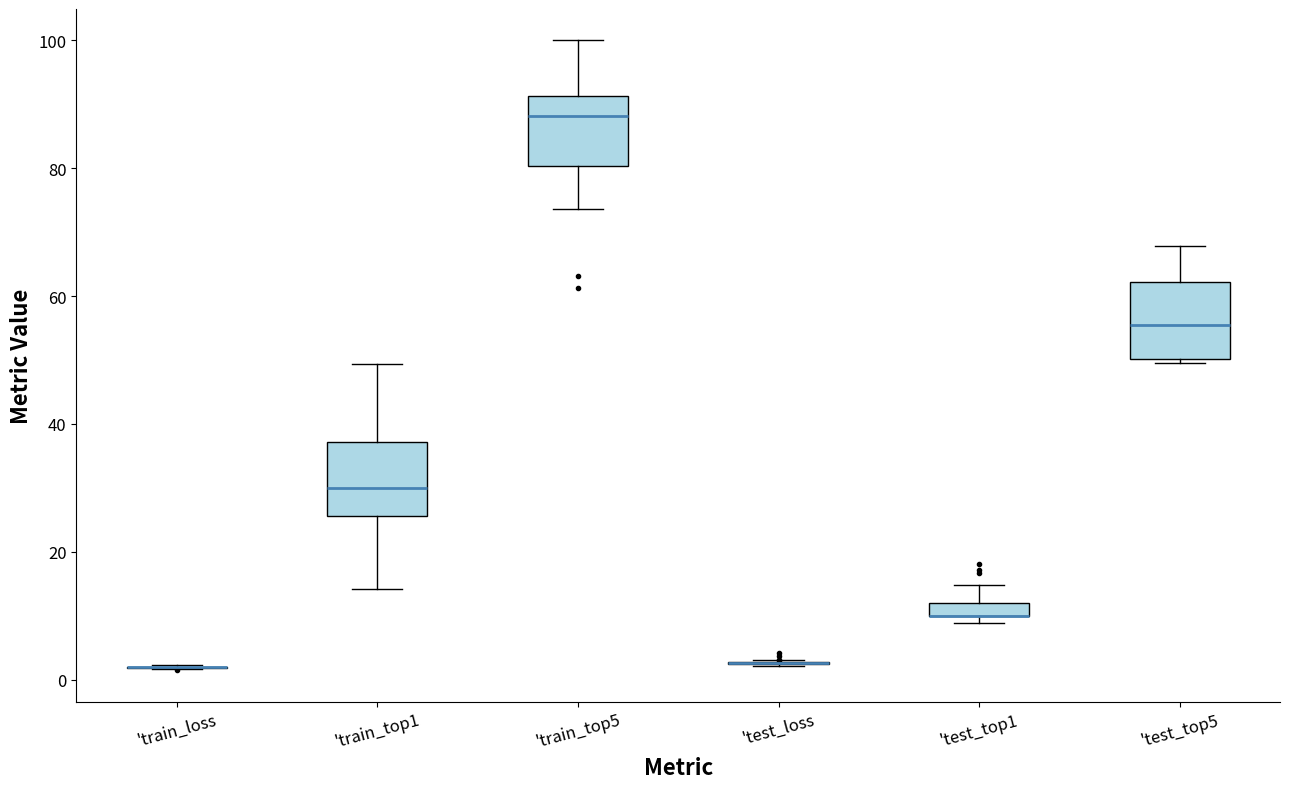

Where does the upper whisker of the box for 'train_top1 end on the y-axis? The values are not printed on the chart, so give them approximately, as read against the axis.

50